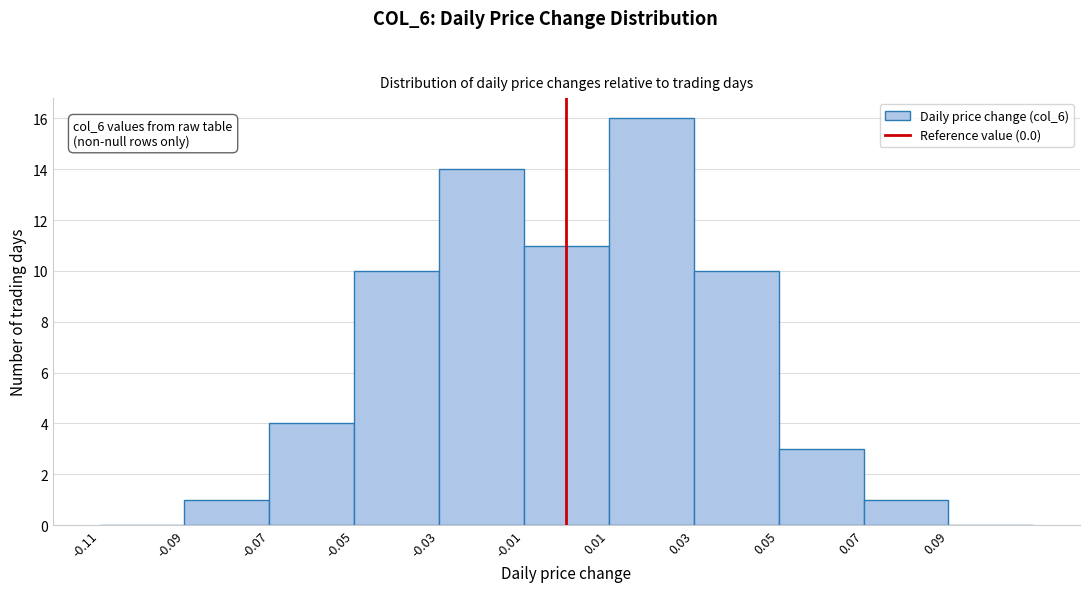

Which range on the x-axis has the tallest bar?

0.01 to 0.03